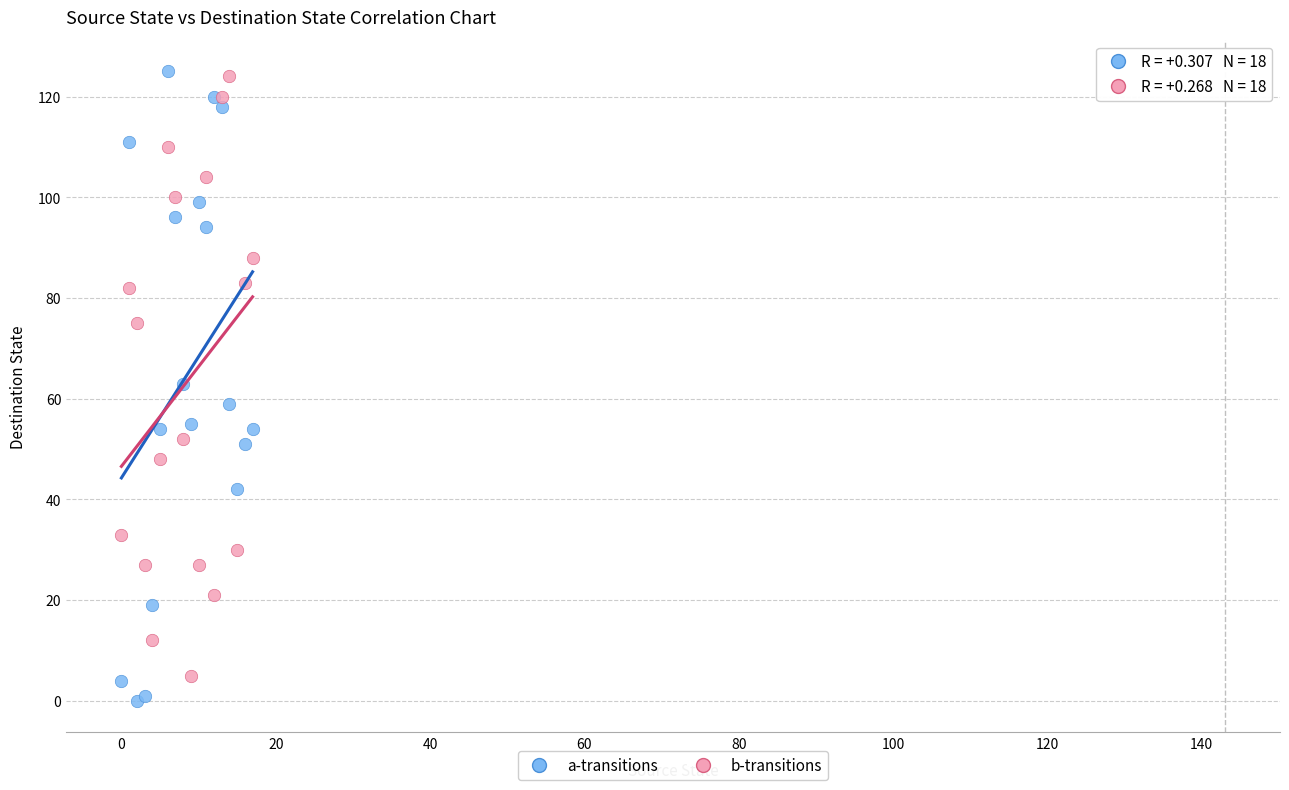

Which series has the widest spread of Y values?

a-transitions